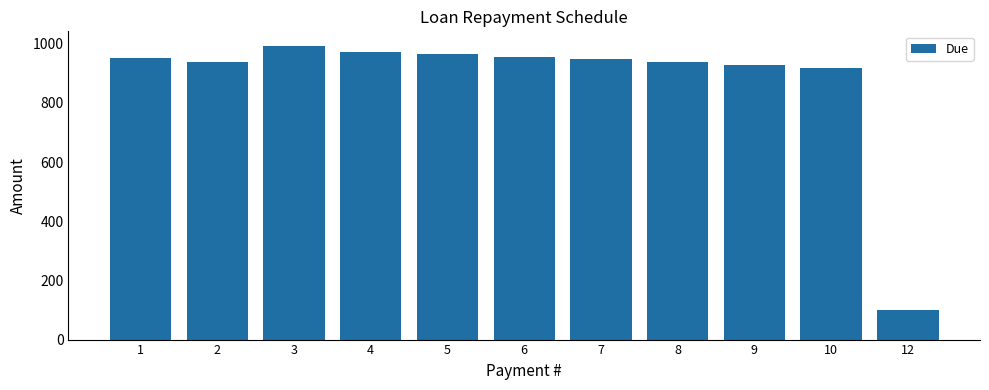

Which has a higher value, 4 or 10?

4